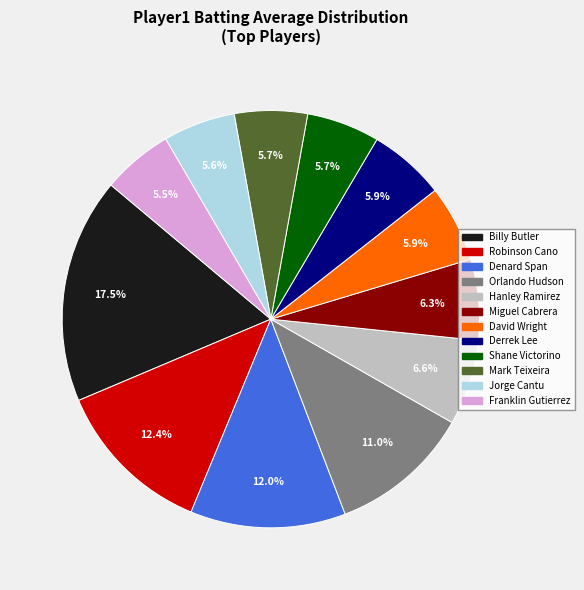

Is there any slice that represents more than half of the pie?

No